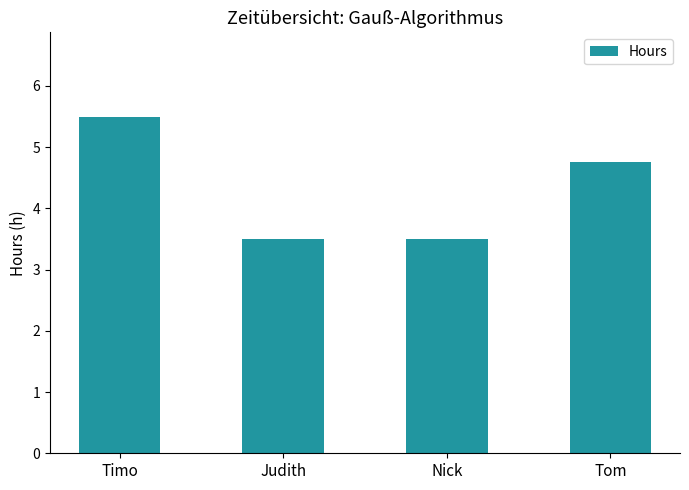

Approximately how many times larger is the value at Tom compared to Timo?

0.9